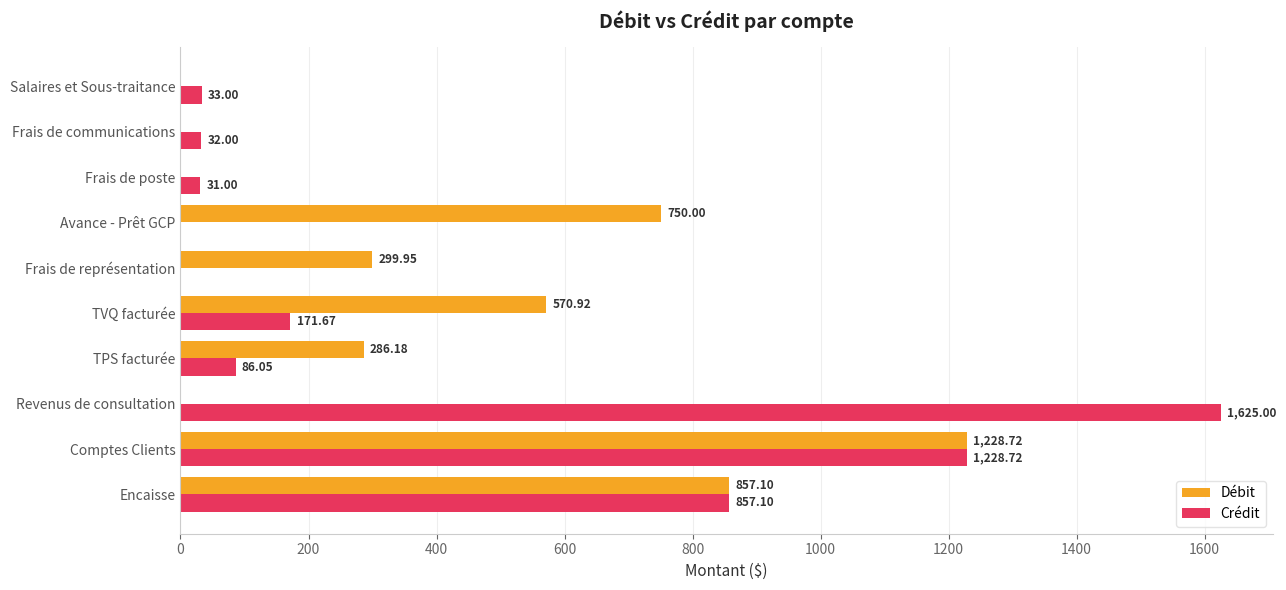

Which label corresponds to the largest value in the chart?

Revenus de consultation